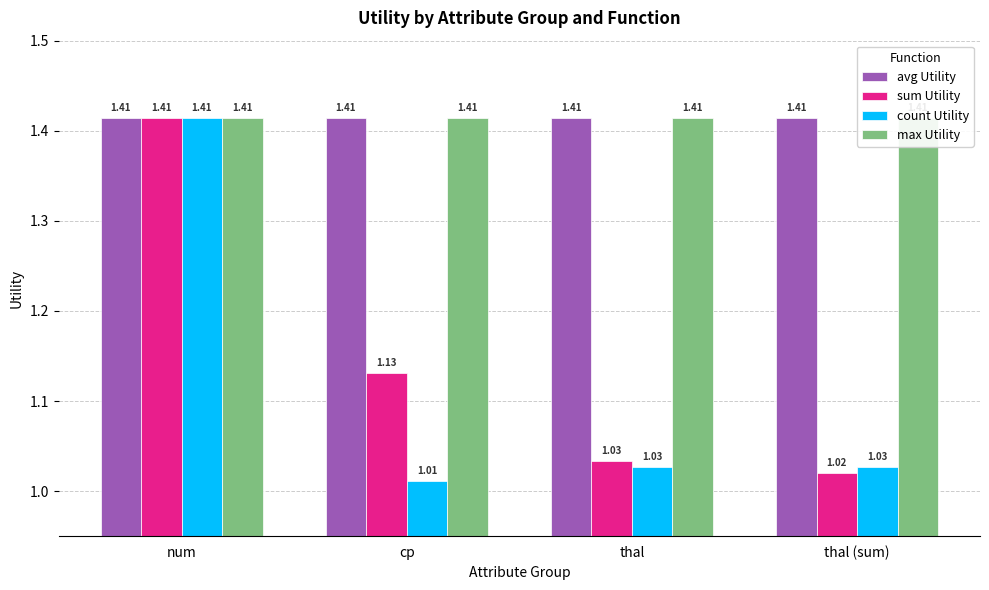

At how many categories does at least one series exceed 1?

4